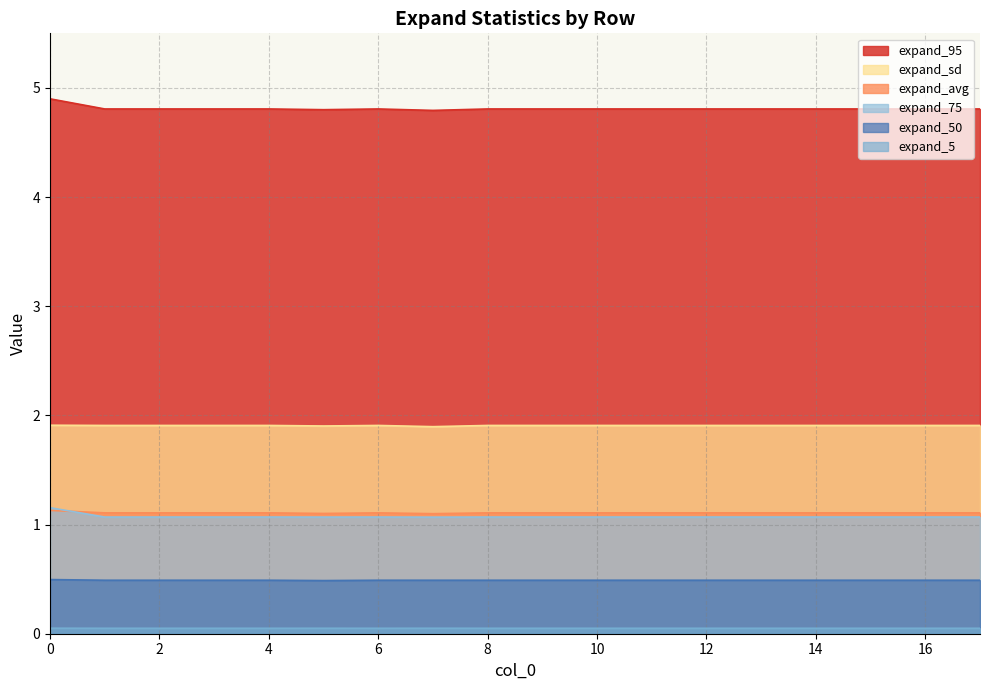

Reading right to left, transcribe all the data shown in this chart.

expand_avg: 1.1	1.1	1.1	1.1	1.1	1.1	1.1	1.1	1.1	1.1	1.1	1.1	1.1	1.1	1.1	1.1	1.1	1.1
expand_sd: 1.9	1.9	1.9	1.9	1.9	1.9	1.9	1.9	1.9	1.9	1.9	1.9	1.9	1.9	1.9	1.9	1.9	1.9
expand_75: 1.1	1.1	1.1	1.1	1.1	1.1	1.1	1.1	1.1	1.1	1.1	1.1	1.1	1.1	1.1	1.1	1.1	1.2
expand_95: 4.8	4.8	4.8	4.8	4.8	4.8	4.8	4.8	4.8	4.8	4.8	4.8	4.8	4.8	4.8	4.8	4.8	4.9
expand_5: 0.0	0.0	0.0	0.0	0.0	0.0	0.0	0.0	0.0	0.0	0.1	0.0	0.1	0.0	0.0	0.0	0.0	0.1
expand_50: 0.5	0.5	0.5	0.5	0.5	0.5	0.5	0.5	0.5	0.5	0.5	0.5	0.5	0.5	0.5	0.5	0.5	0.5